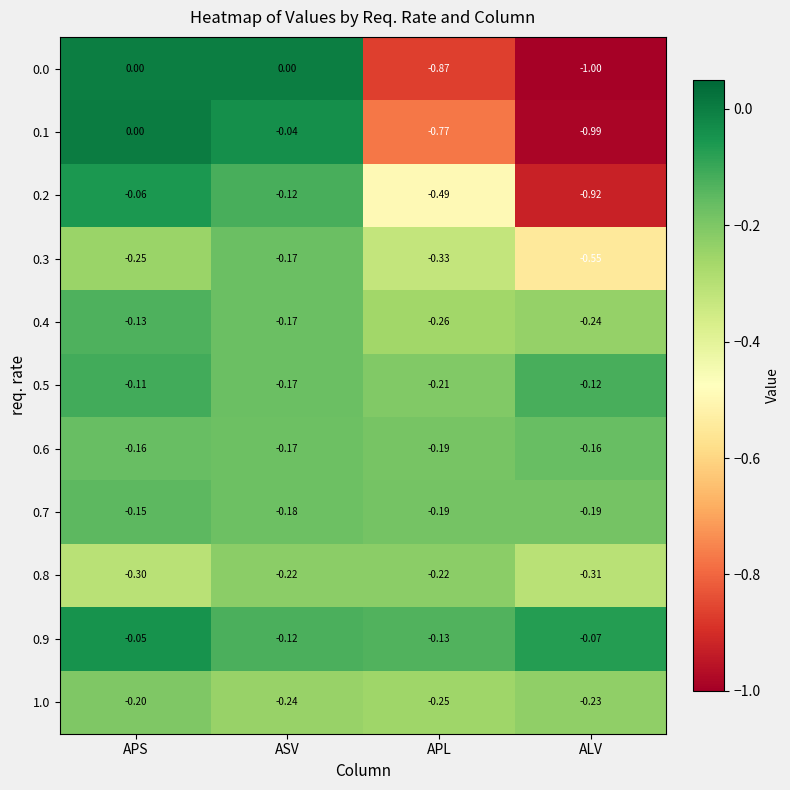

Which category has the lowest value across all series?

ALV